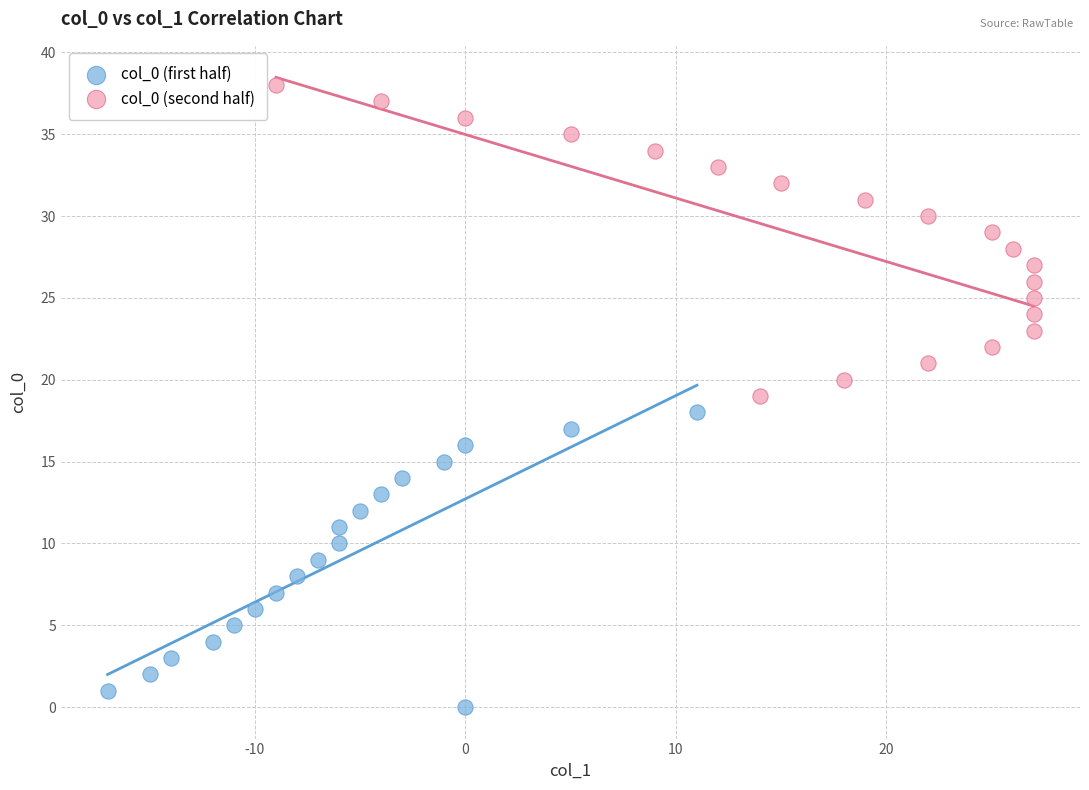

Which series reaches the minimum Y coordinate?

col_0 (first half)